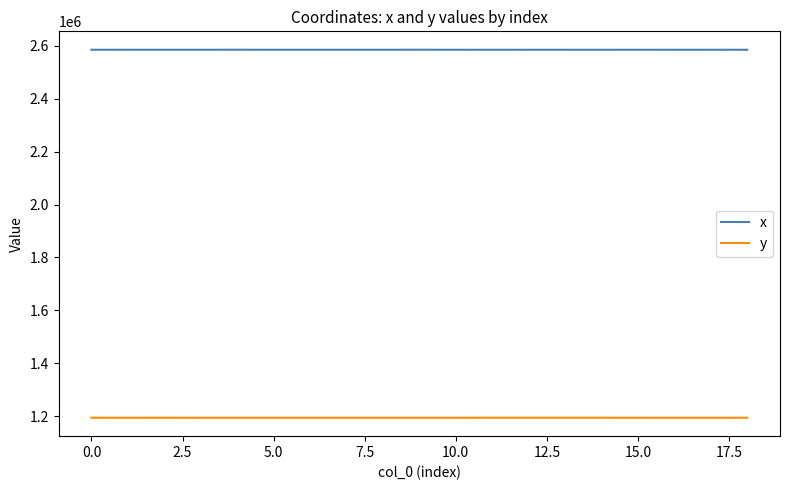

Which series has the largest total across all categories?

x